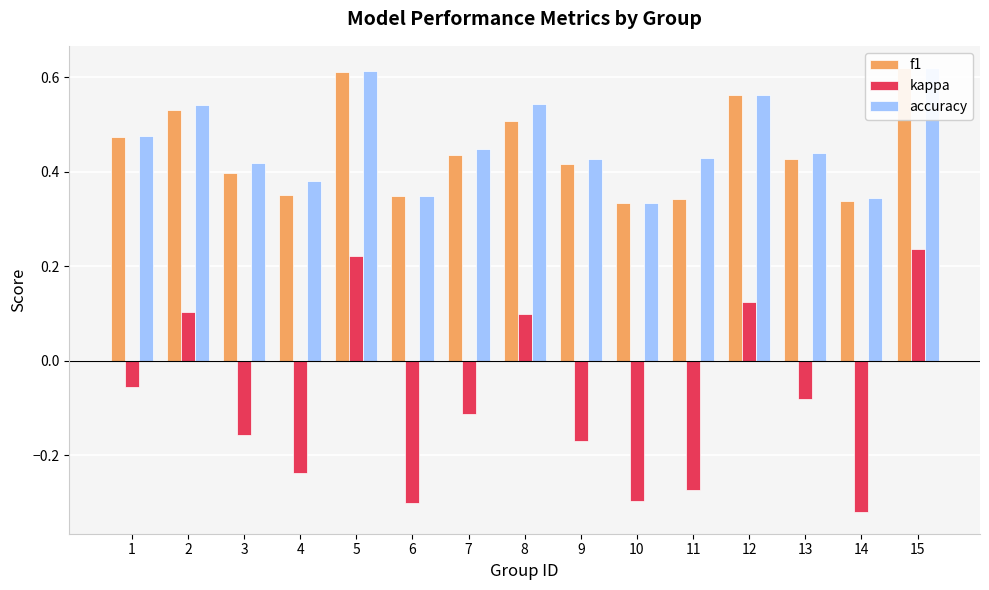

At how many categories does at least one series exceed 0?

15